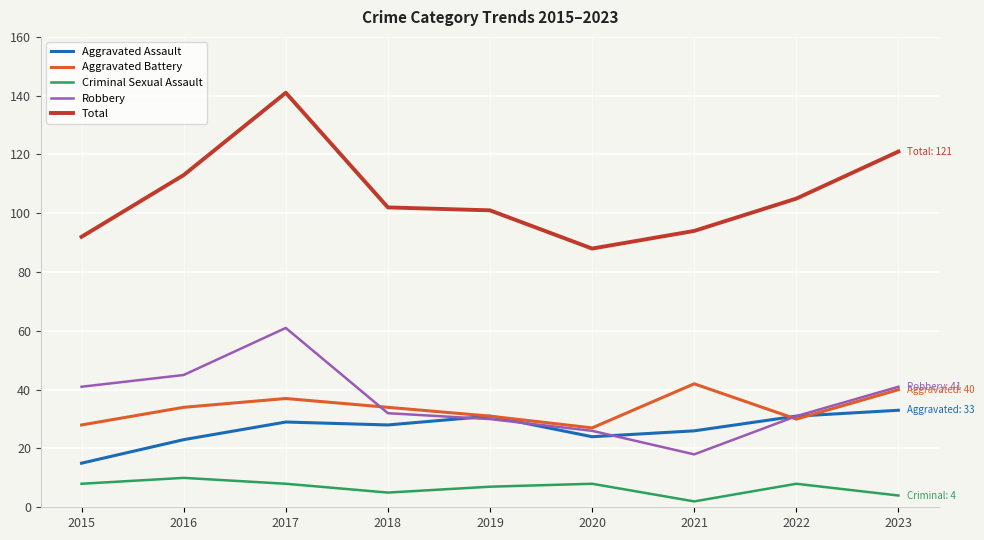

The value of Aggravated Assault at 2020 is 35. True or false?

False